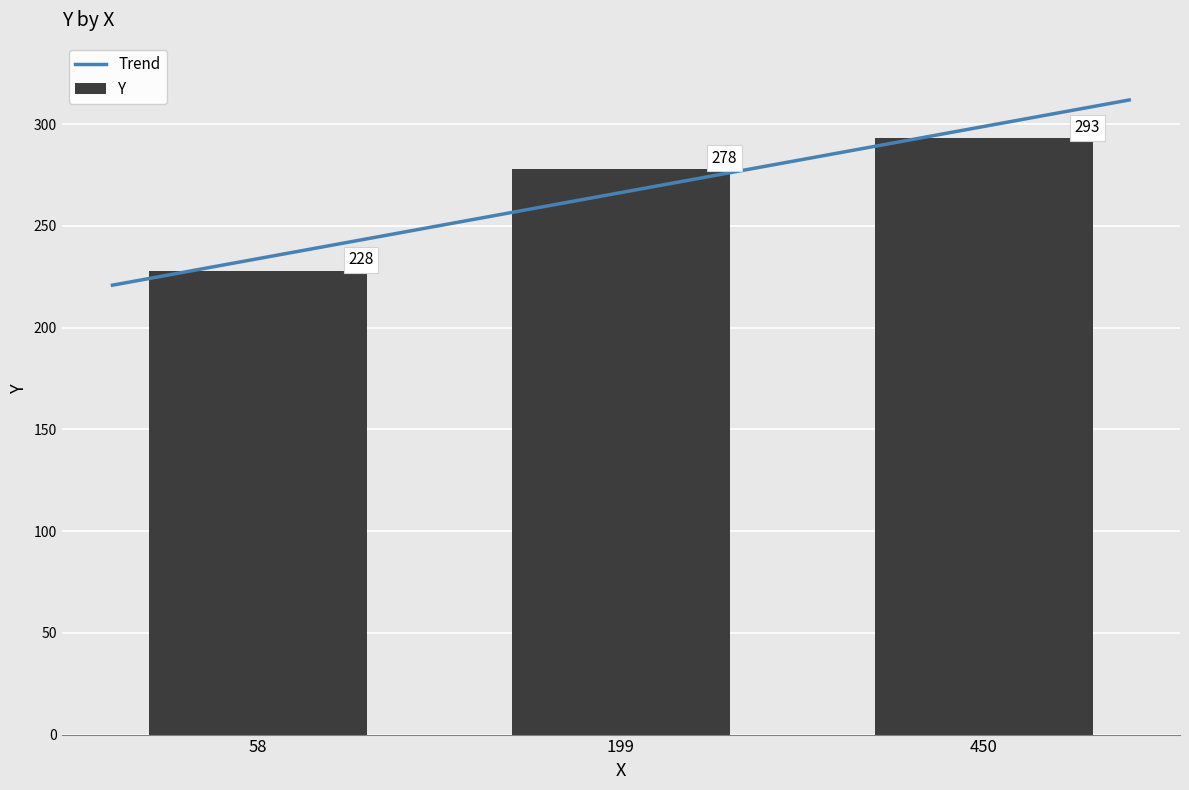

Where is the data nearest to the value 260?

199